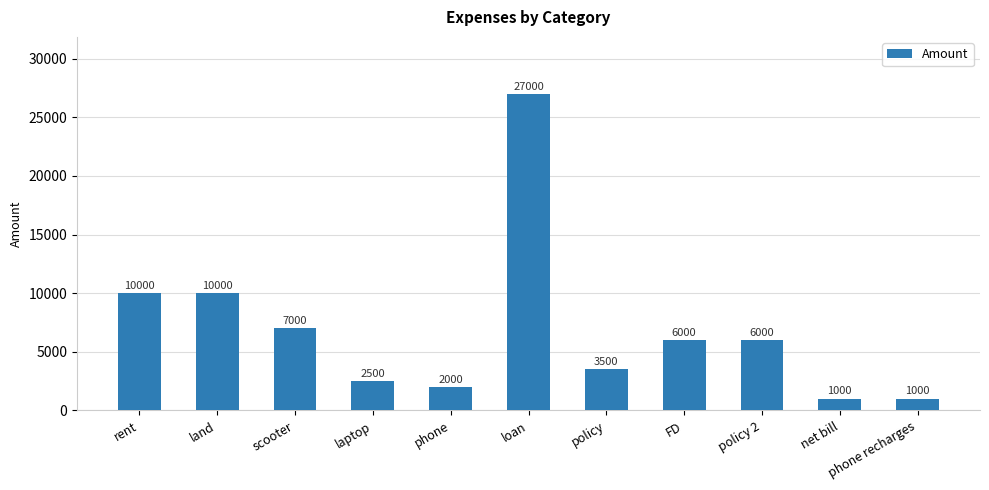

How many categories are shown in the chart?

11